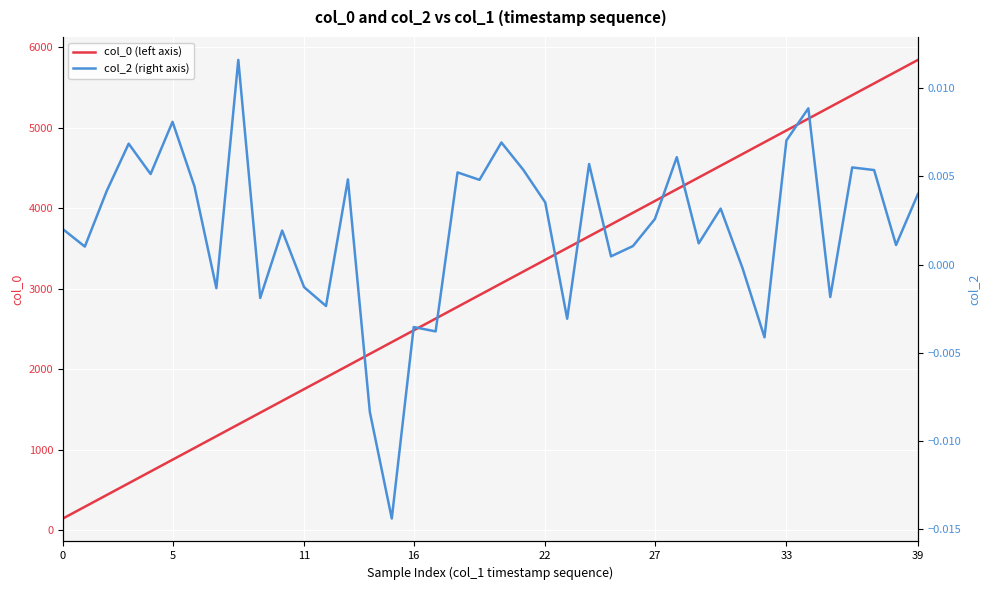

At how many categories does at least one series exceed 500?

37